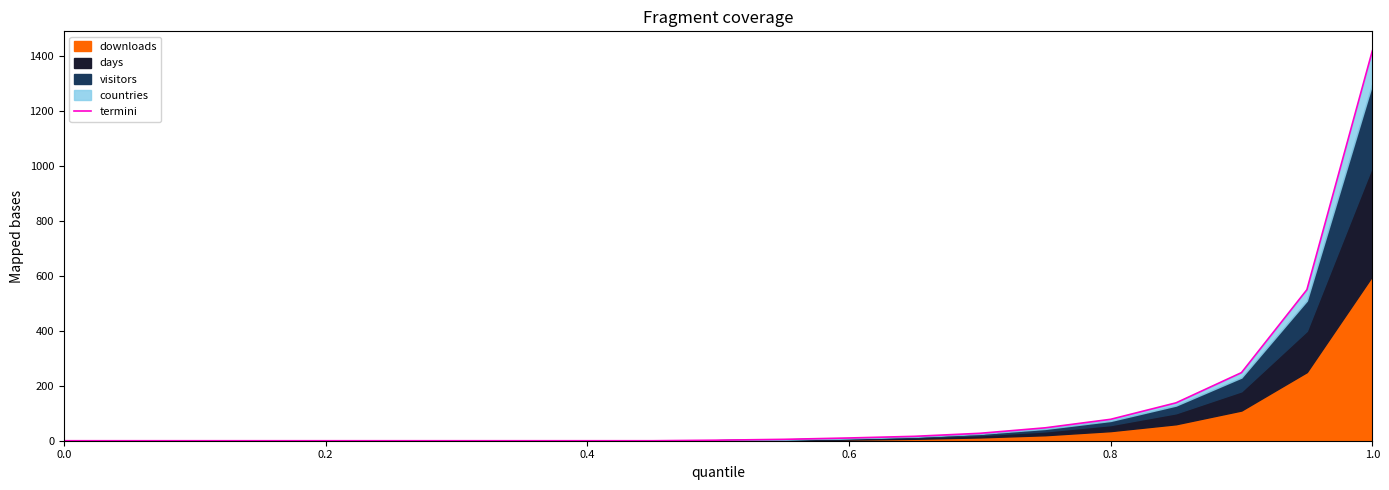

Does the chart have visible grid lines?

No